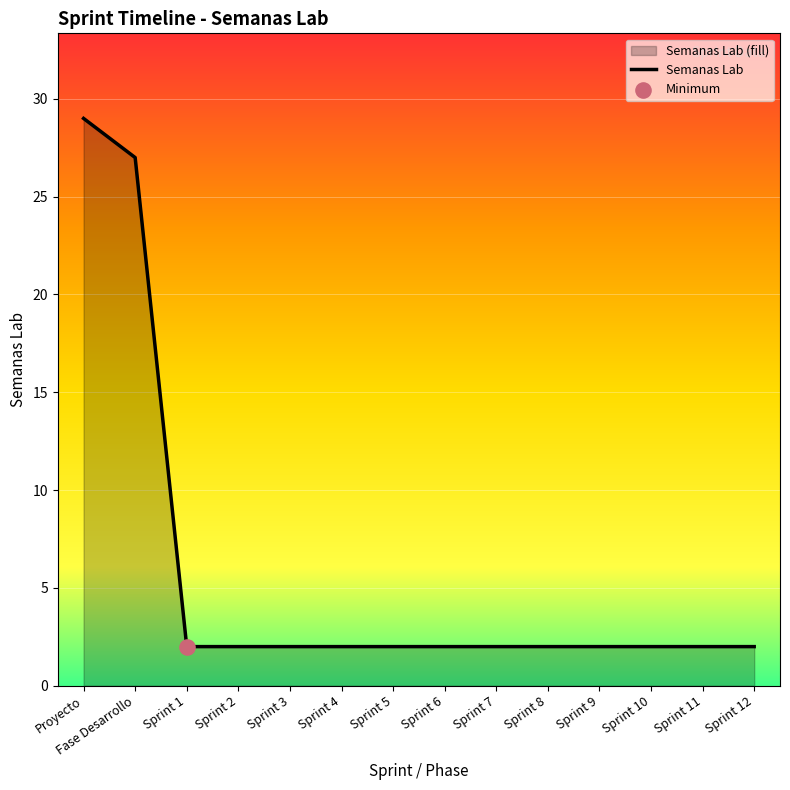

Between Sprint 5 and Sprint 1, which is larger?

Sprint 5